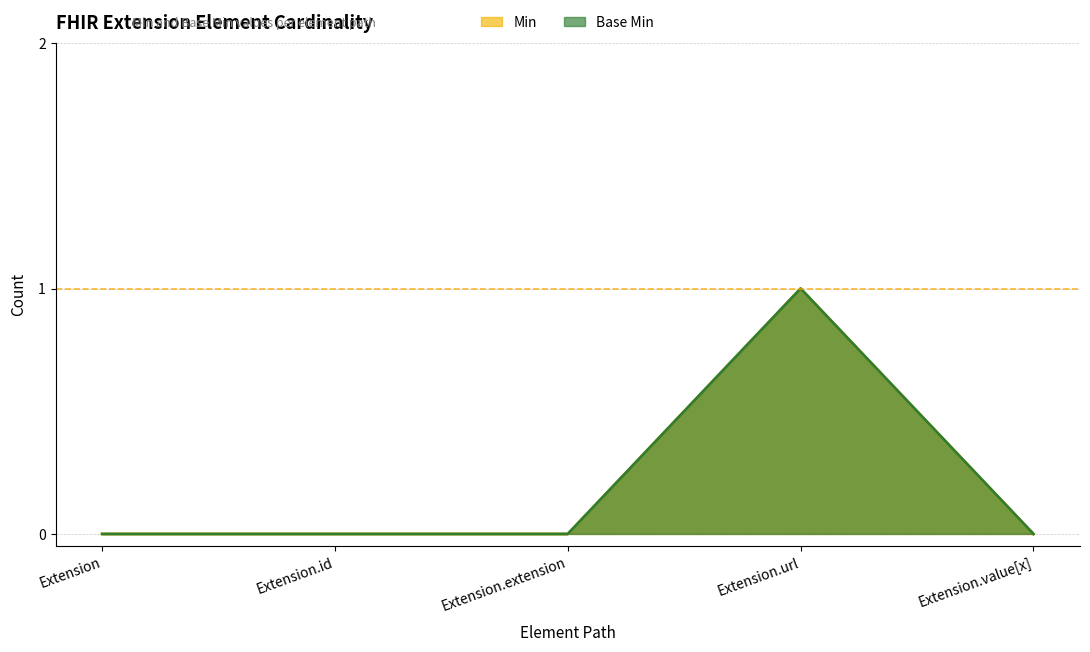

What is the label of the 4th point from the right?

Extension.id